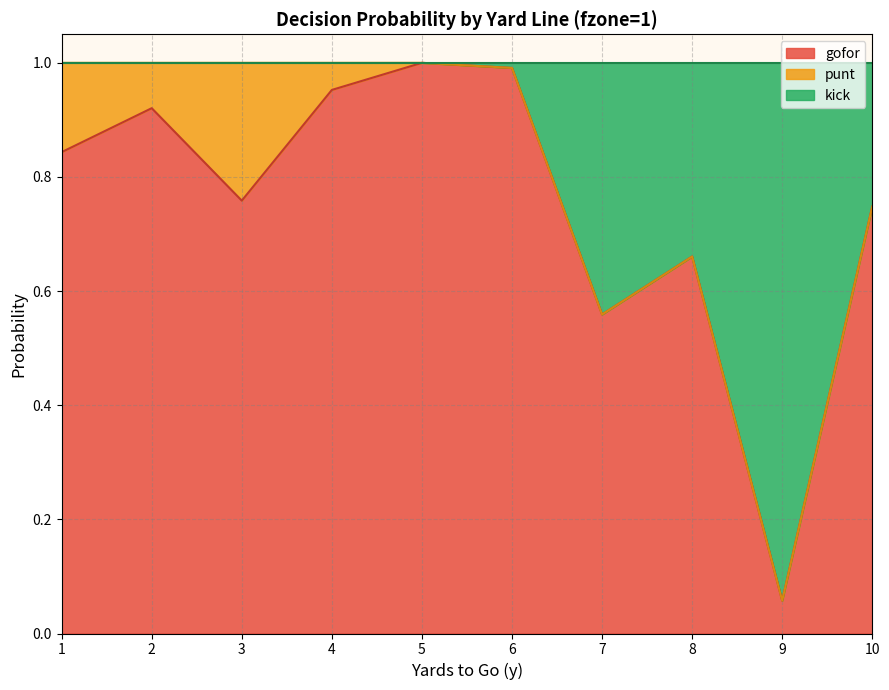

Which series has the largest range (max minus min)?

gofor